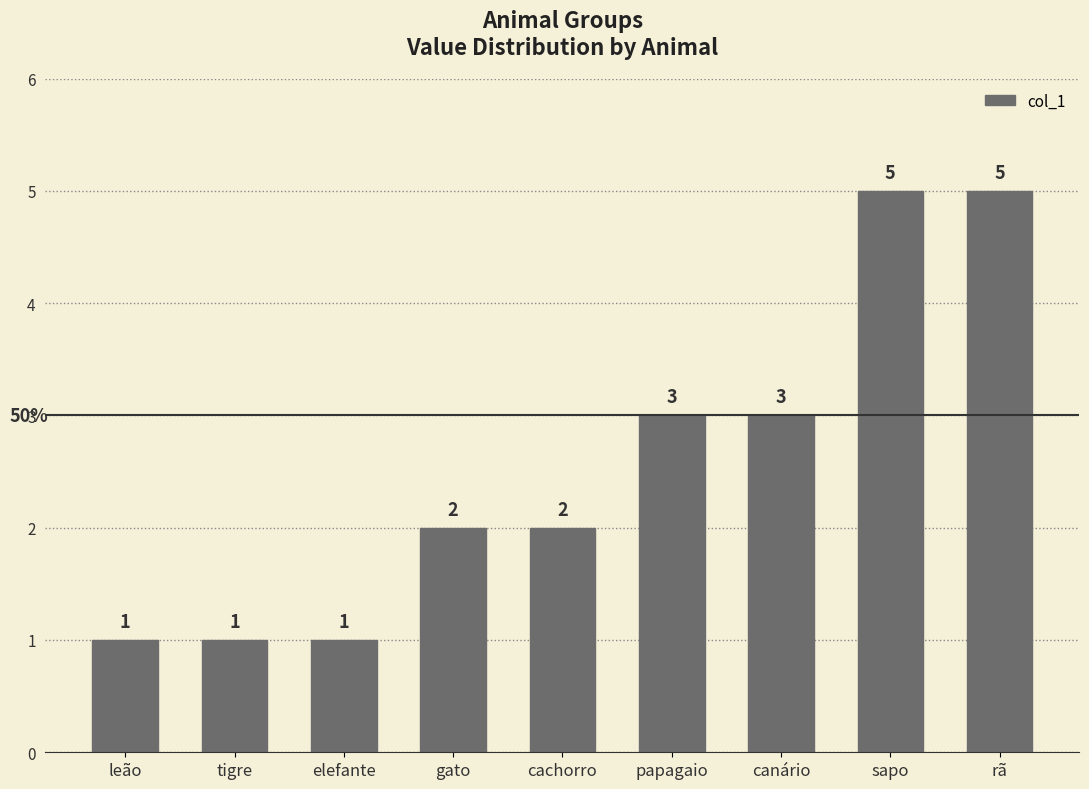

Reading left to right, extract all data points from this chart.

leão=1	tigre=1	elefante=1	gato=2	cachorro=2	papagaio=3	canário=3	sapo=5	rã=5